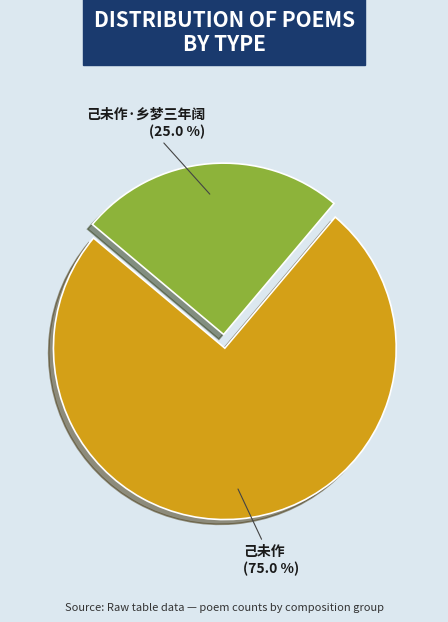

To the nearest percent, what is the average slice percentage?

50%